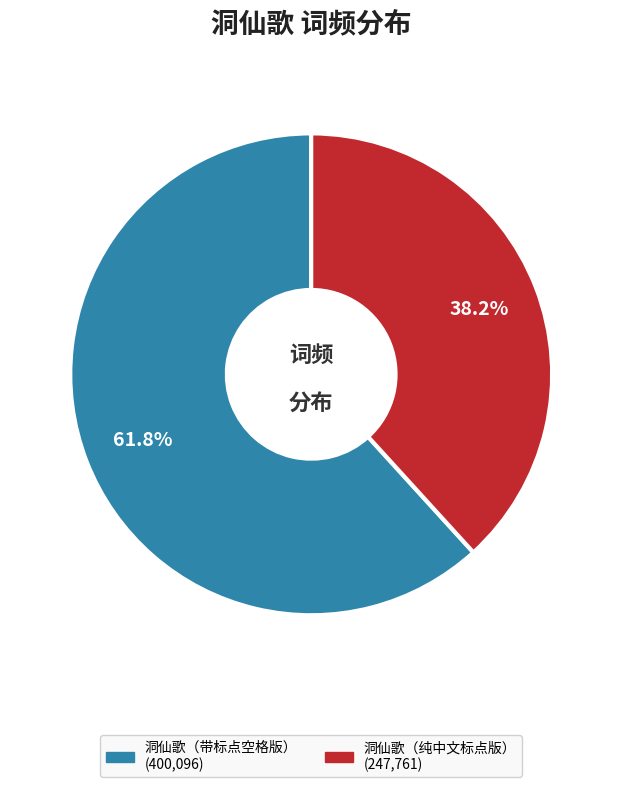

Does any single category account for the majority?

Yes